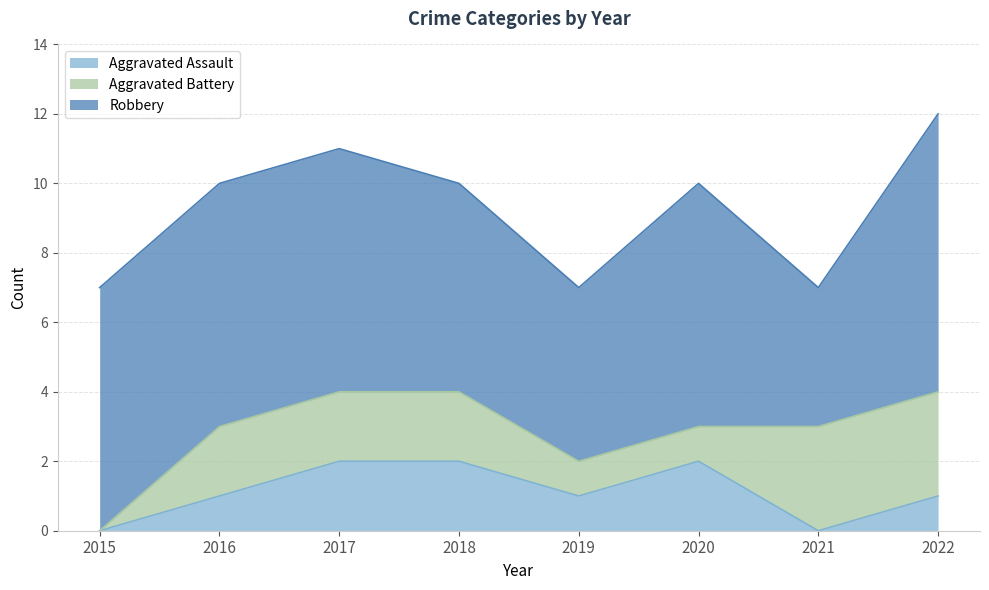

Reading right to left, extract all data points from this chart.

Aggravated Assault: 1	0	2	1	2	2	1	0
Aggravated Battery: 3	3	1	1	2	2	2	0
Robbery: 8	4	7	5	6	7	7	7